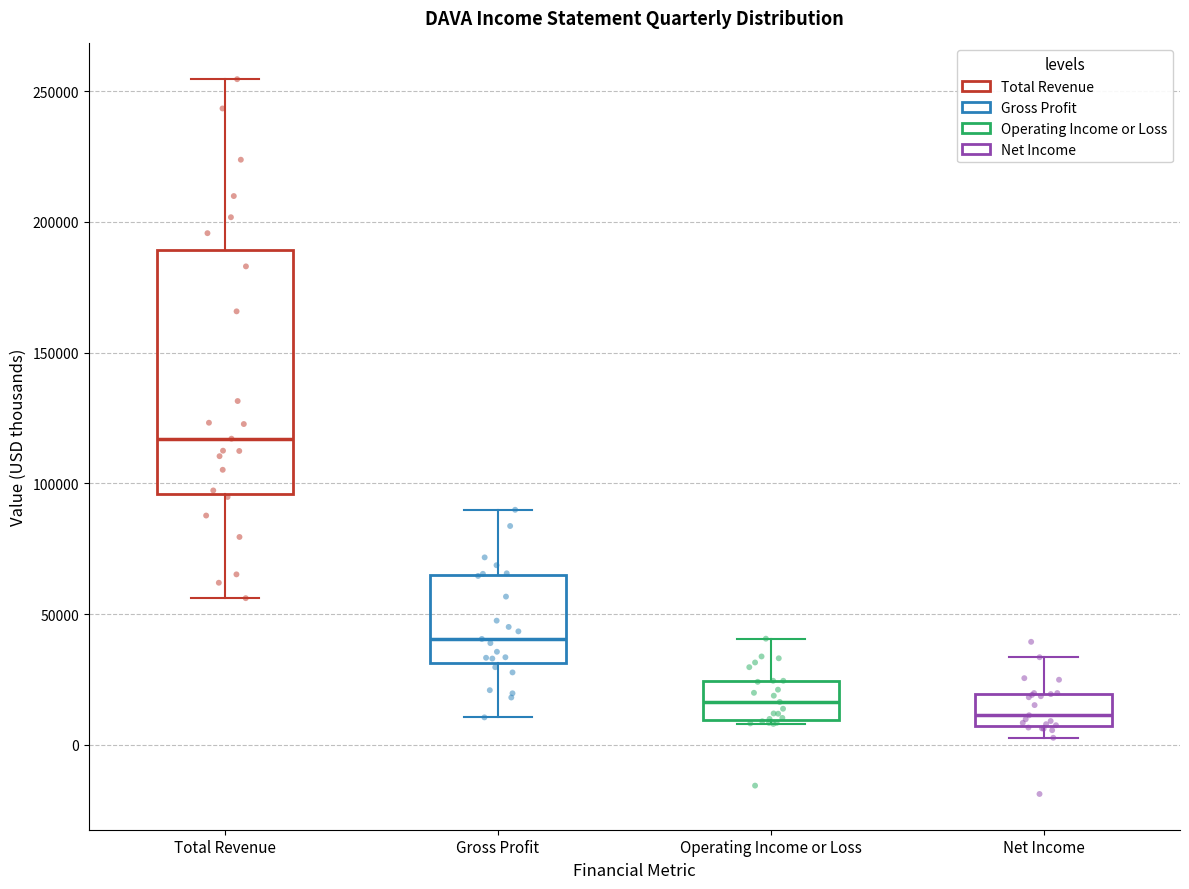

Comparing the boxes themselves (not the whiskers), which one is the tallest?

Total Revenue